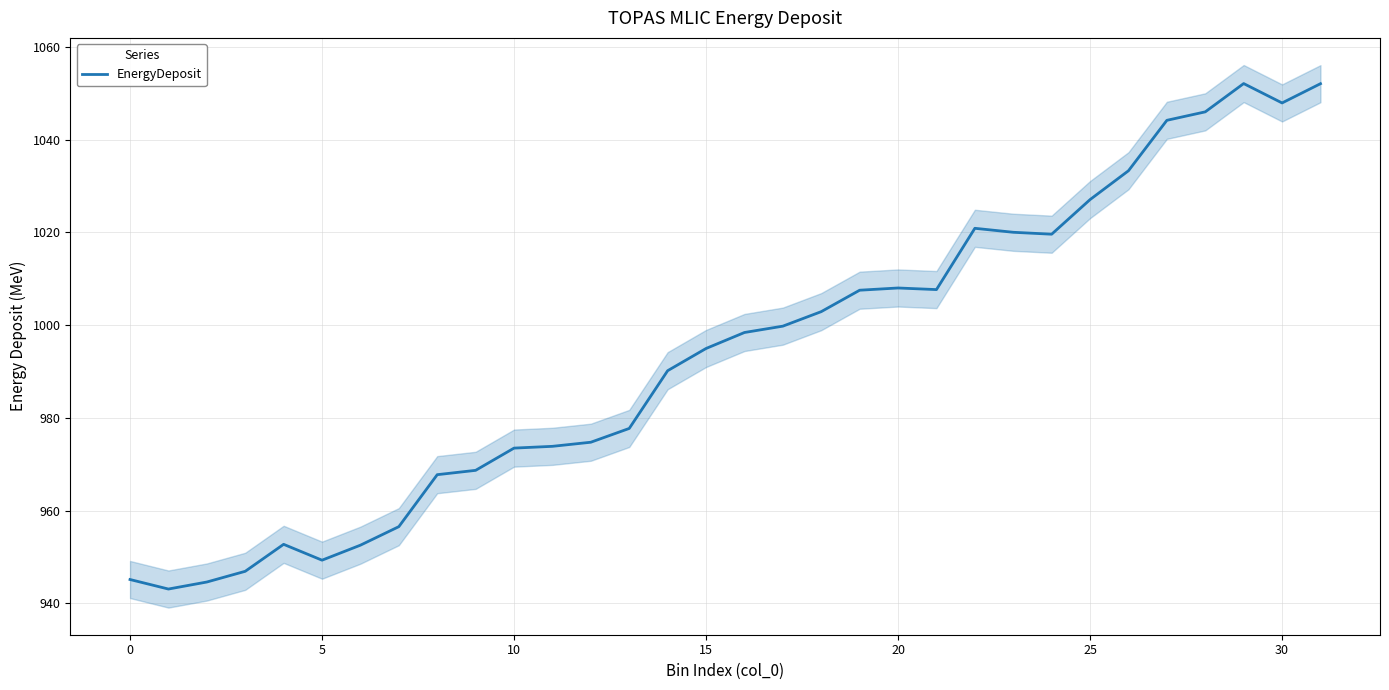

At which label is the value closest to 997?

16